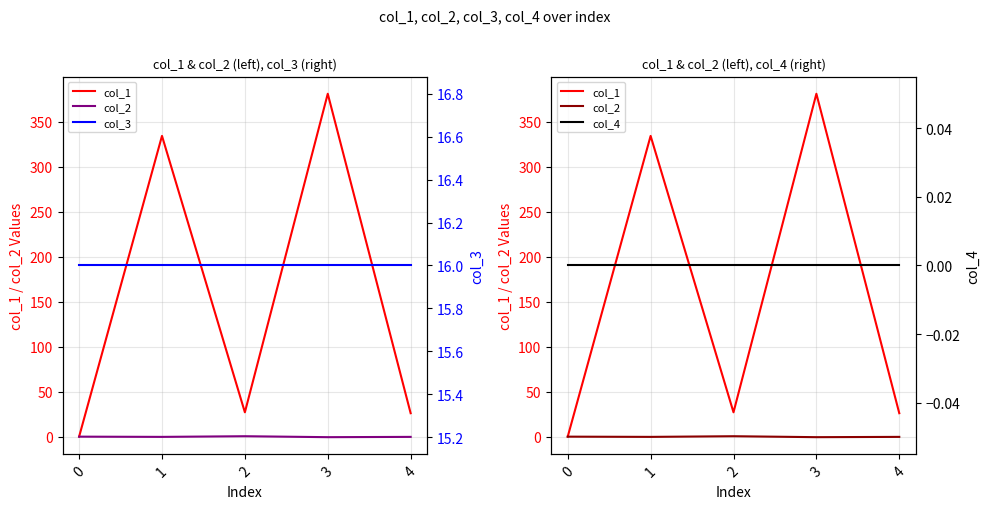

At how many categories does at least one series exceed 250?

2